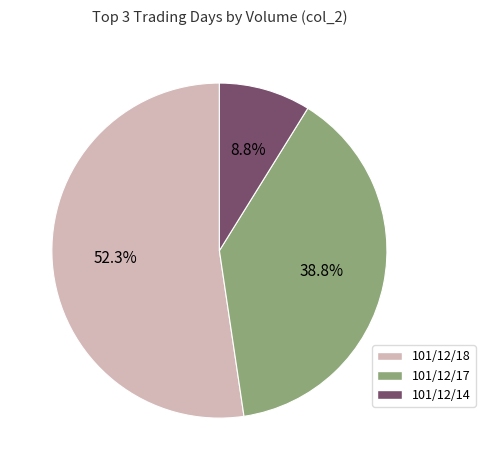

Is there a majority slice in this chart?

Yes